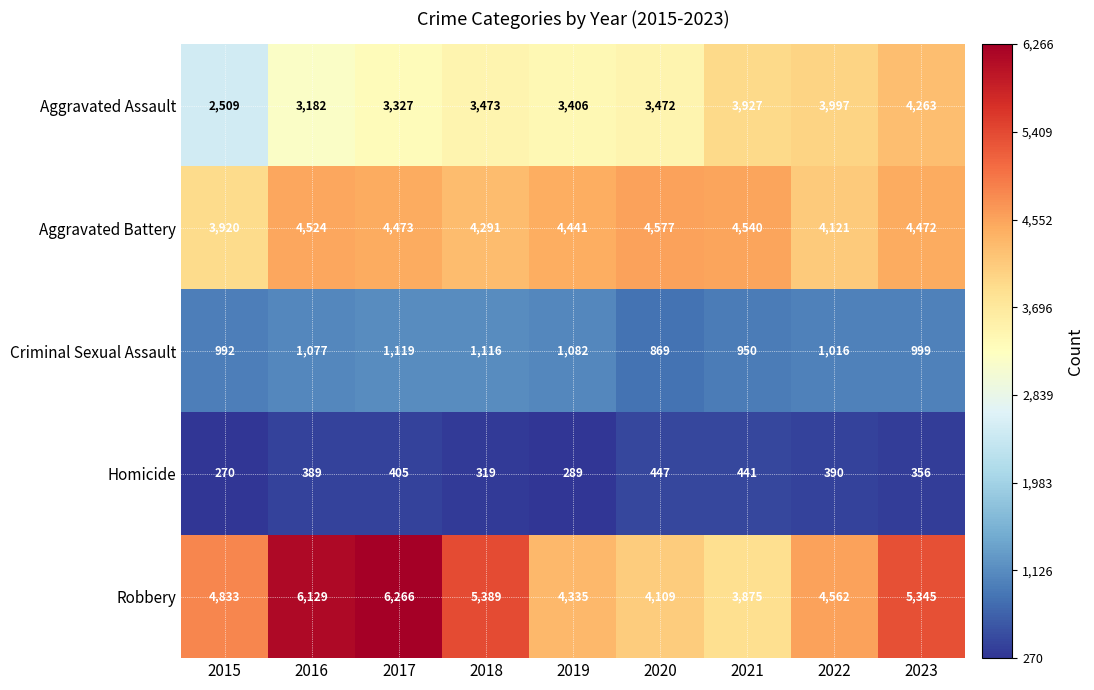

What is the lowest value of the Homicide series?

270